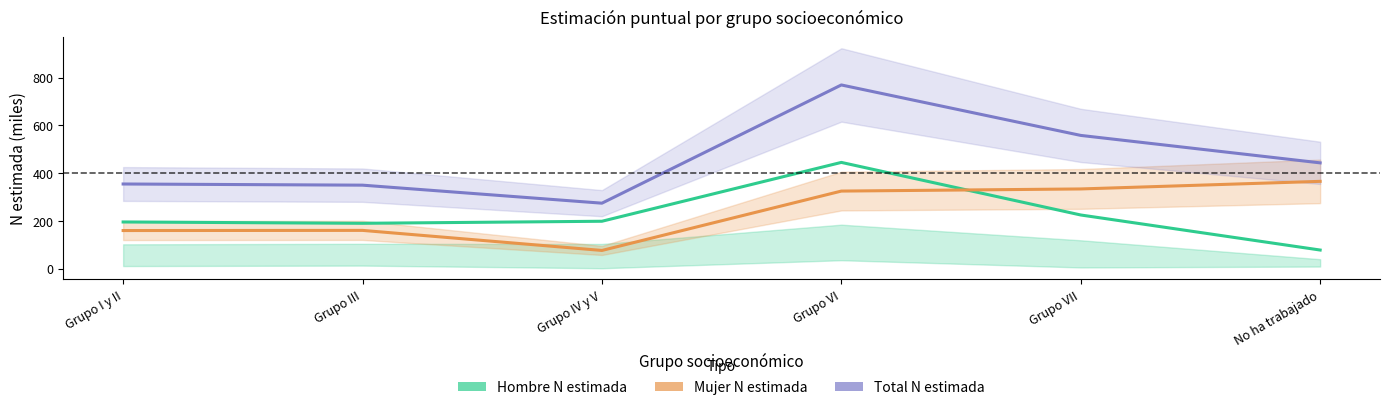

What is the difference between the second highest and minimum values in the Hombre N estimada series?

146.9